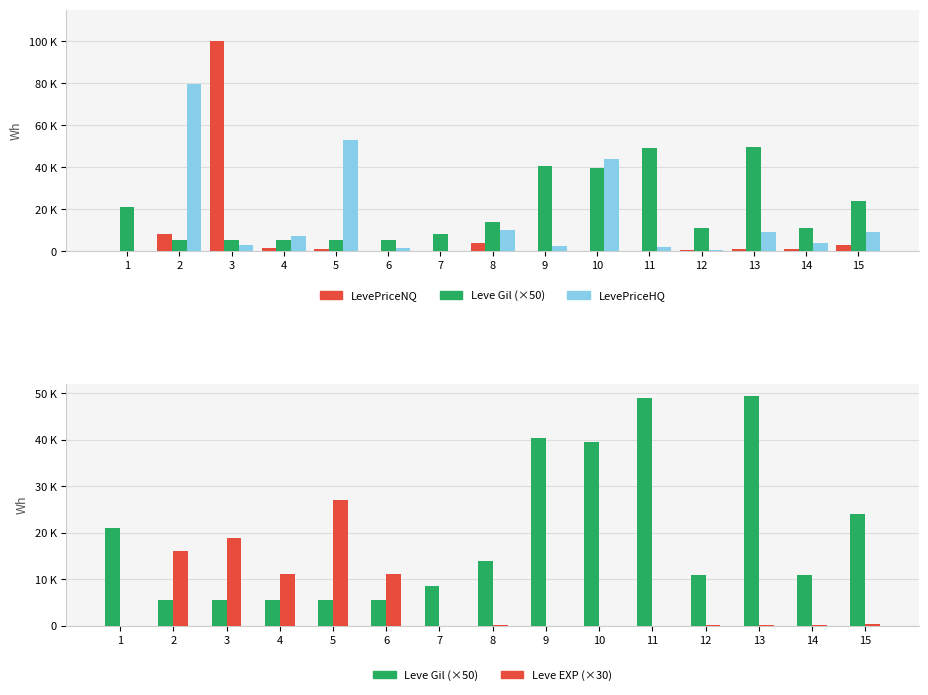

List the labels in order of LevePriceNQ value, smallest first.

1, 11, 9, 7, 6, 10, 12, 13, 5, 14, 4, 15, 8, 2, 3